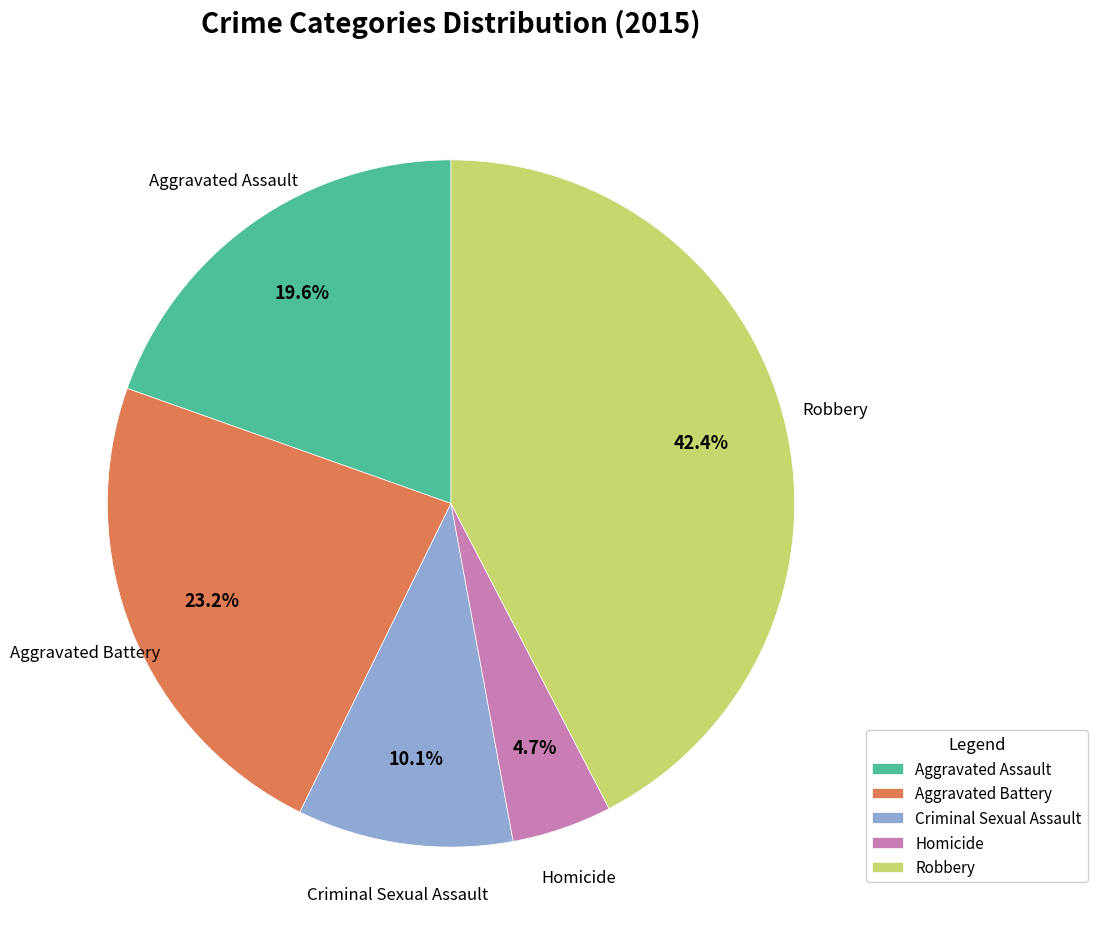

To the nearest percent, what is the difference between the Aggravated Assault and Homicide slice percentages?

15%